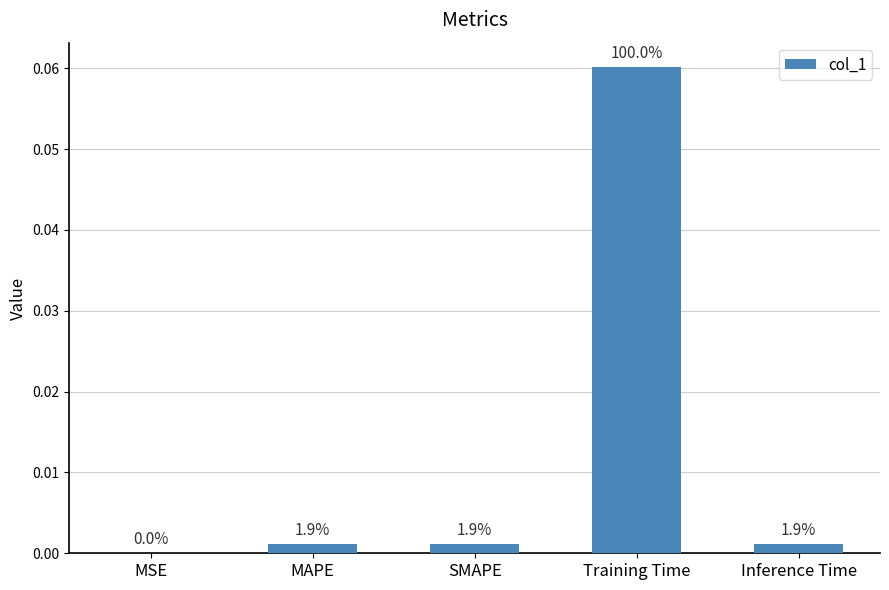

Reading left to right, what are all the values shown in this chart?

0.0	0.0	0.0	0.1	0.0